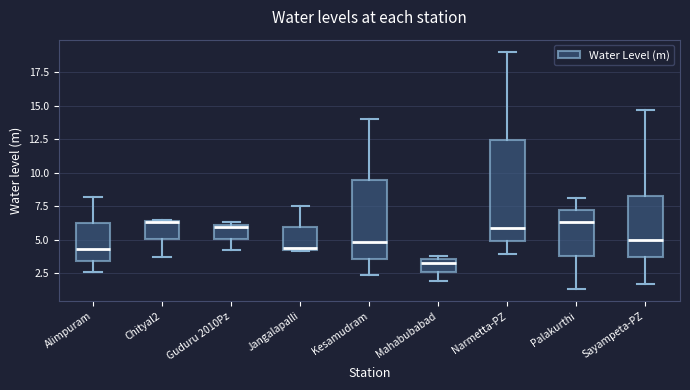

Where does the upper whisker of the box for Narmetta-PZ end on the y-axis? The values are not printed on the chart, so give them approximately, as read against the axis.

19.0